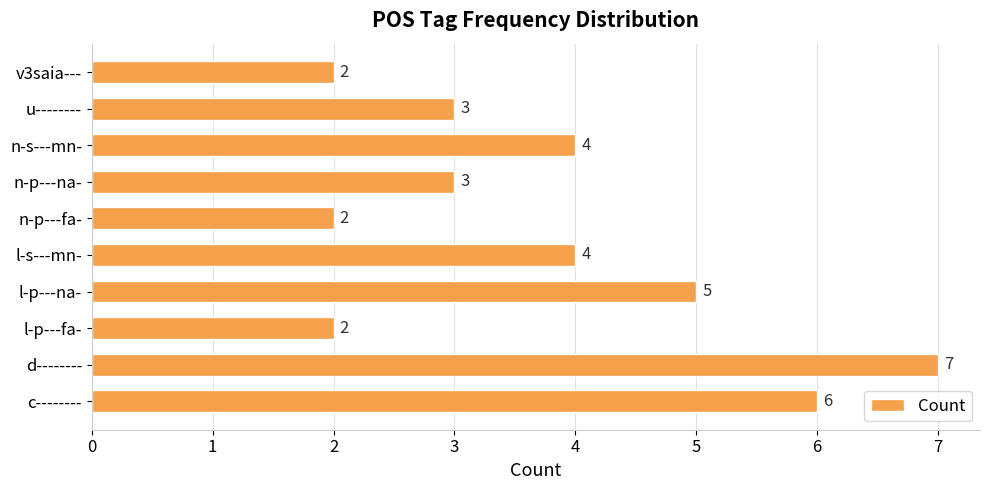

What is the greatest value displayed?

7